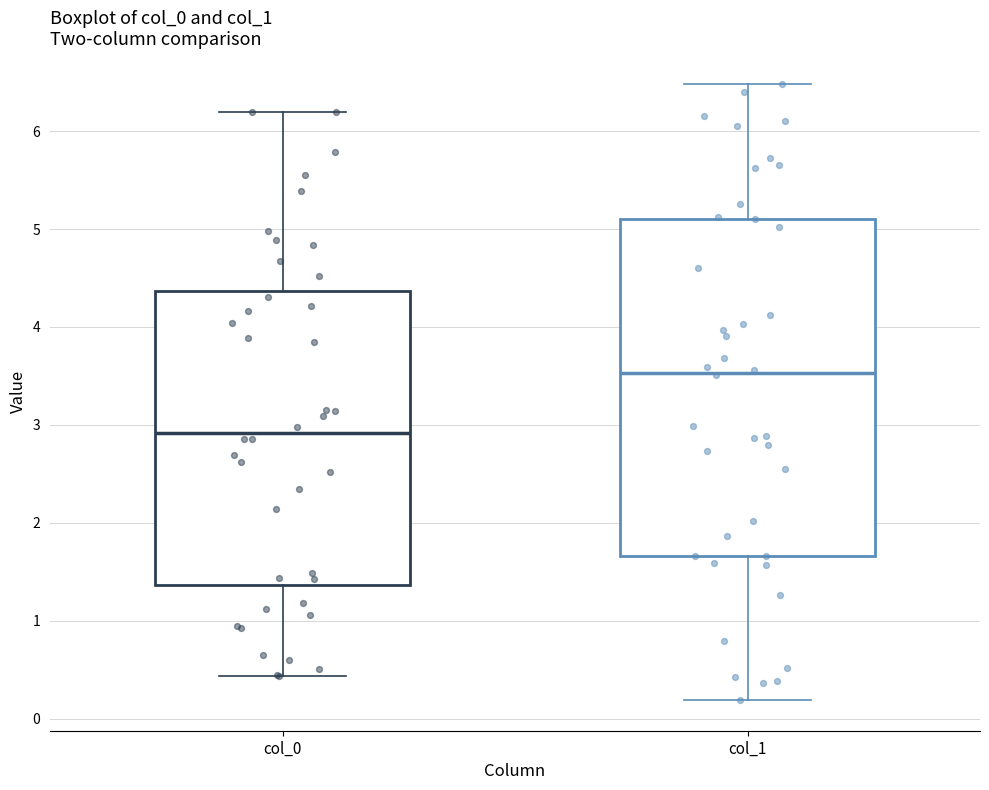

Which box is the tallest, from its lower edge to its upper edge?

col_1